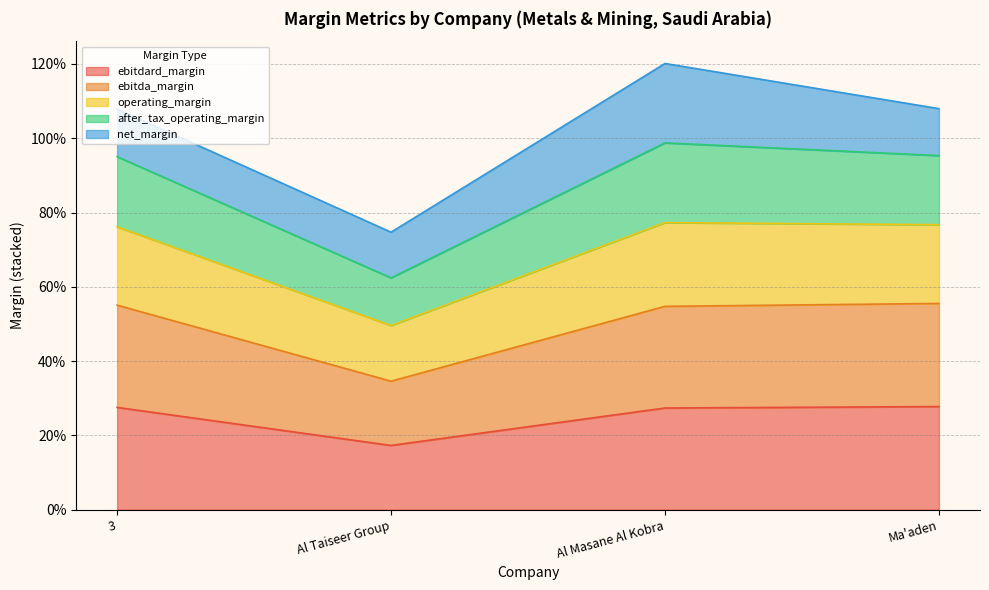

True or false: operating_margin and ebitdard_margin intersect in this chart.

False